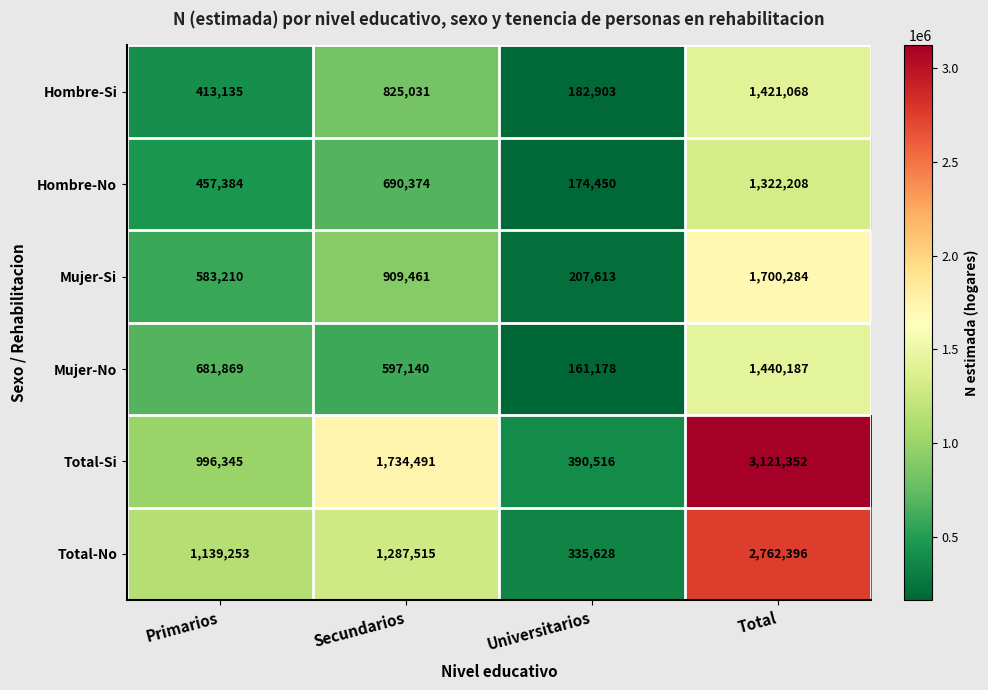

What is the difference between the maximum and minimum values in the Hombre-Si series?

1238165